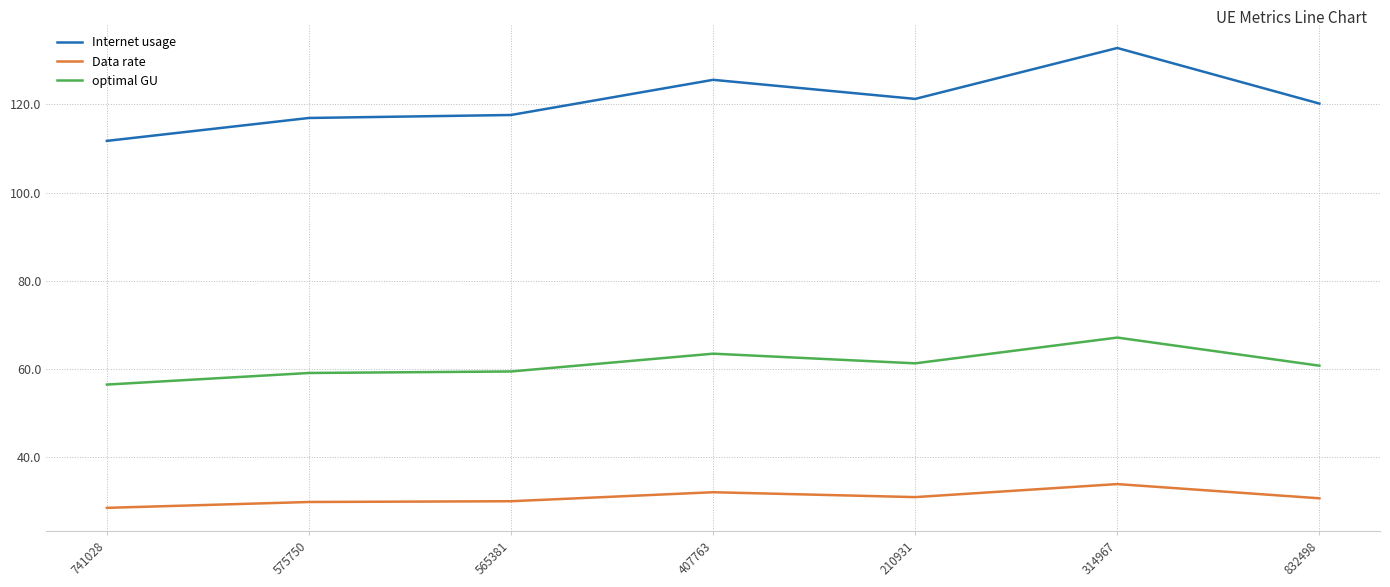

The value of Data rate at 314967 is 20.1. True or false?

False